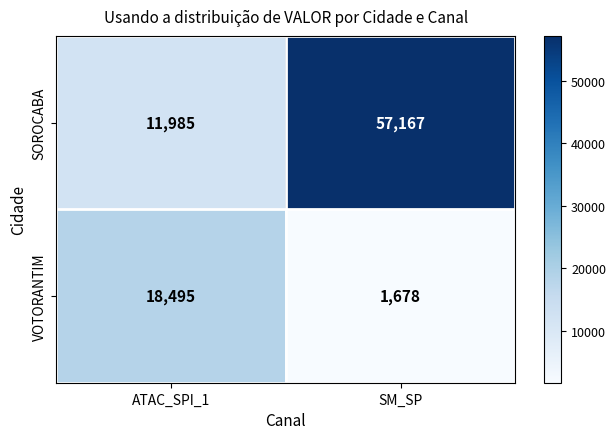

What is the sum of all SOROCABA values?

69152